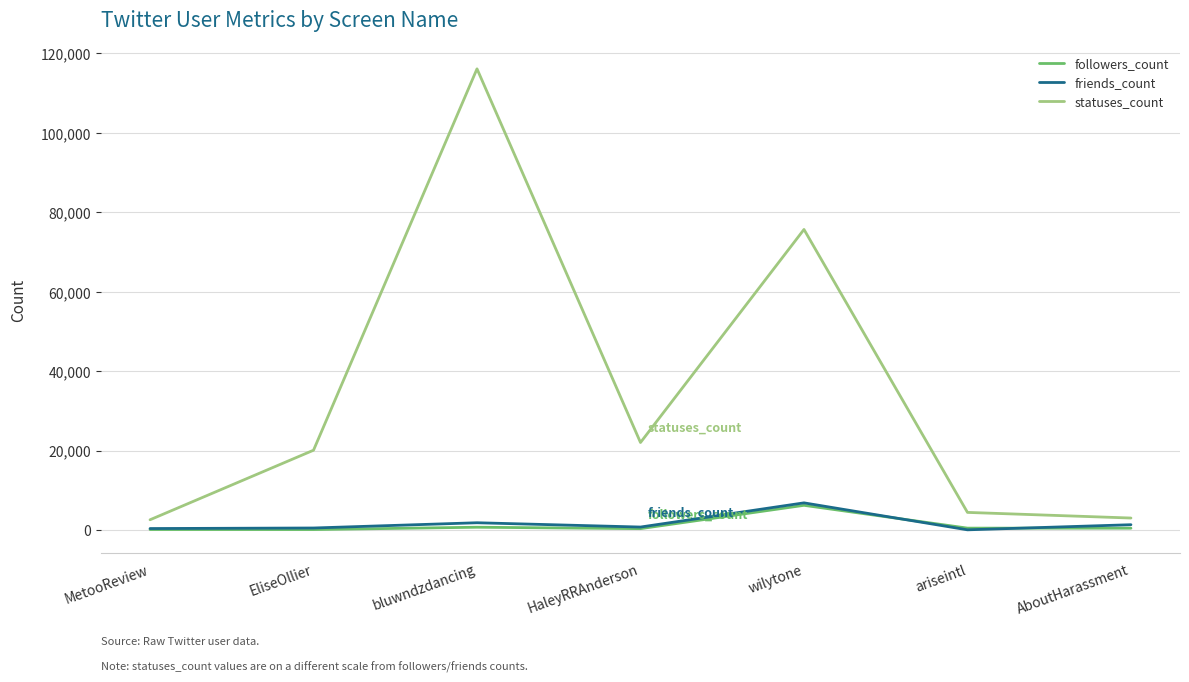

What is the greatest value displayed?

116129